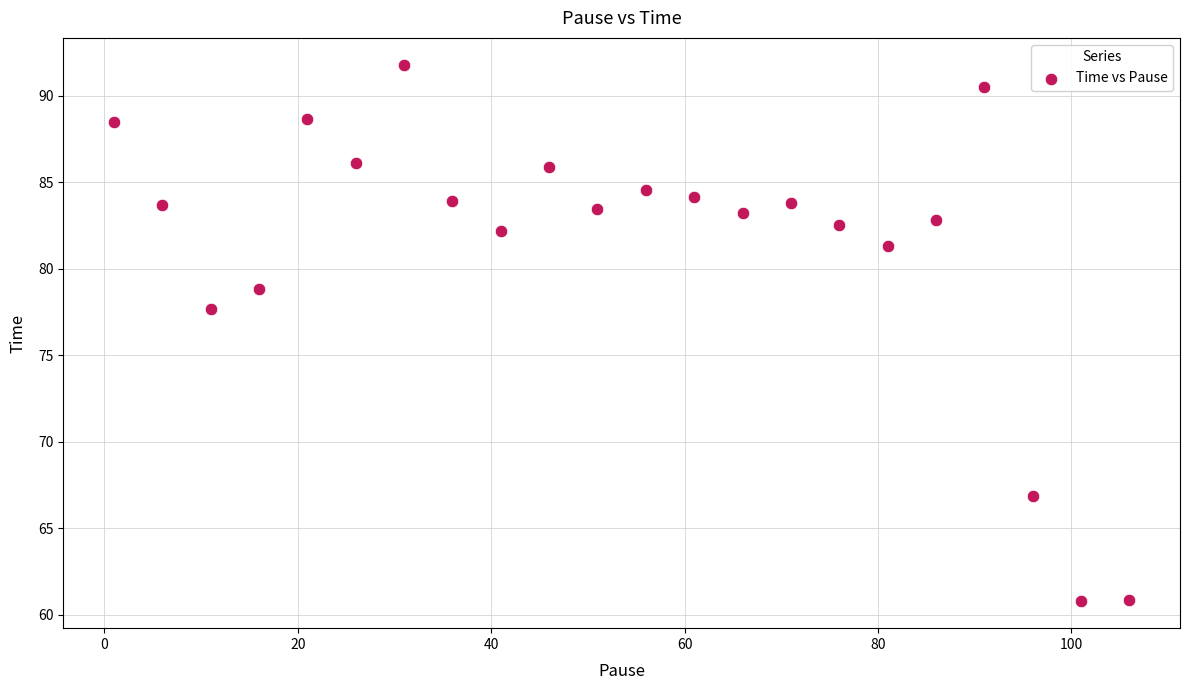

What Y value in the scatter plot is closest to 76?

77.7